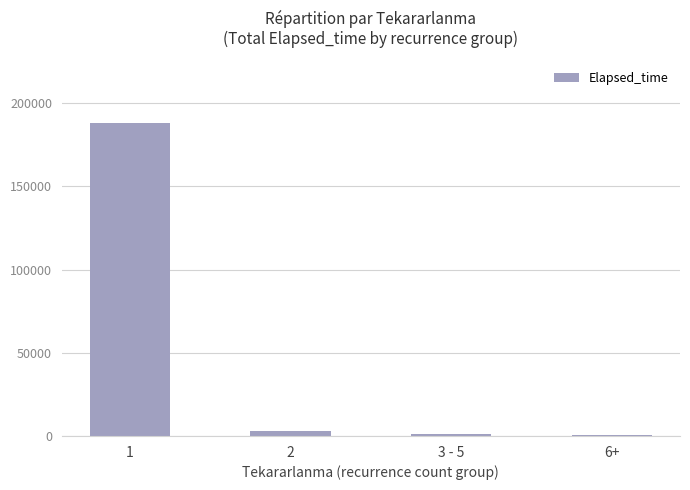

The value at 1 is 188069. True or false?

True